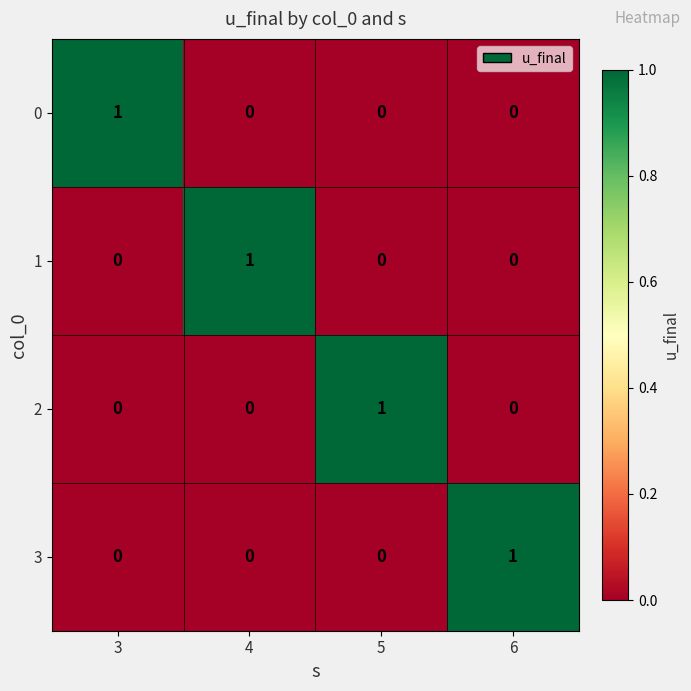

Reading right to left, extract all data points from this chart.

0: 0	0	0	1
1: 0	0	1	0
2: 0	1	0	0
3: 1	0	0	0